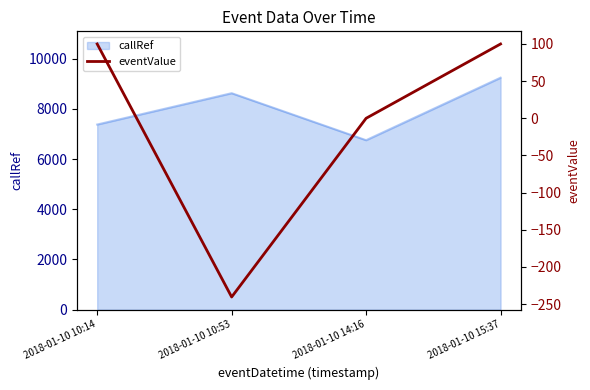

True or false: callRef has more than 0 points higher than both neighbors.

True